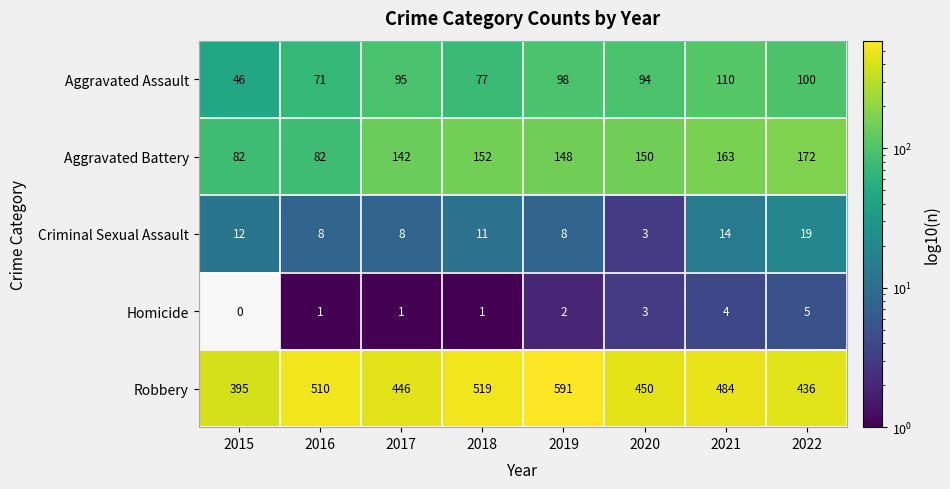

Between 2017 and 2020, which series saw the biggest shift?

Aggravated Battery